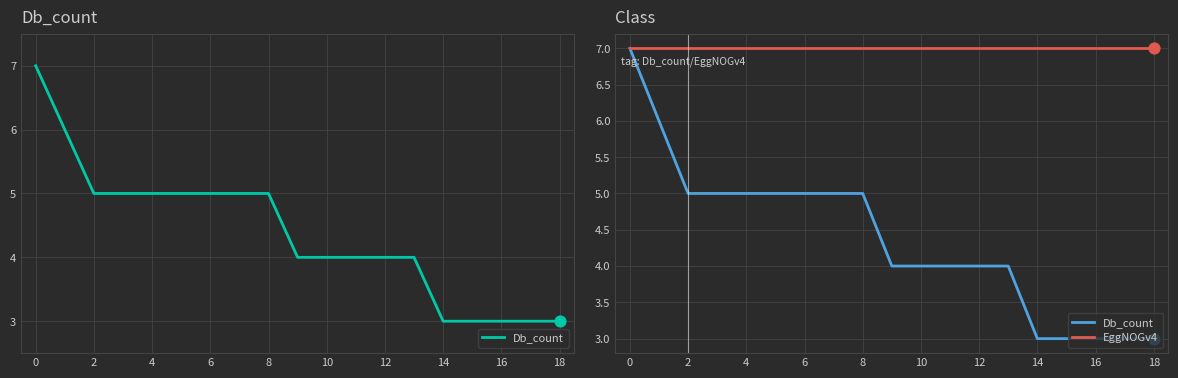

Which series contains the lowest Y value?

Db_count